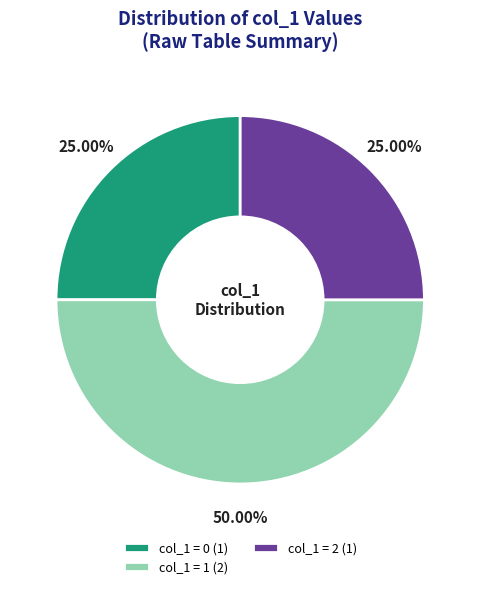

How many segments does this pie chart have?

3